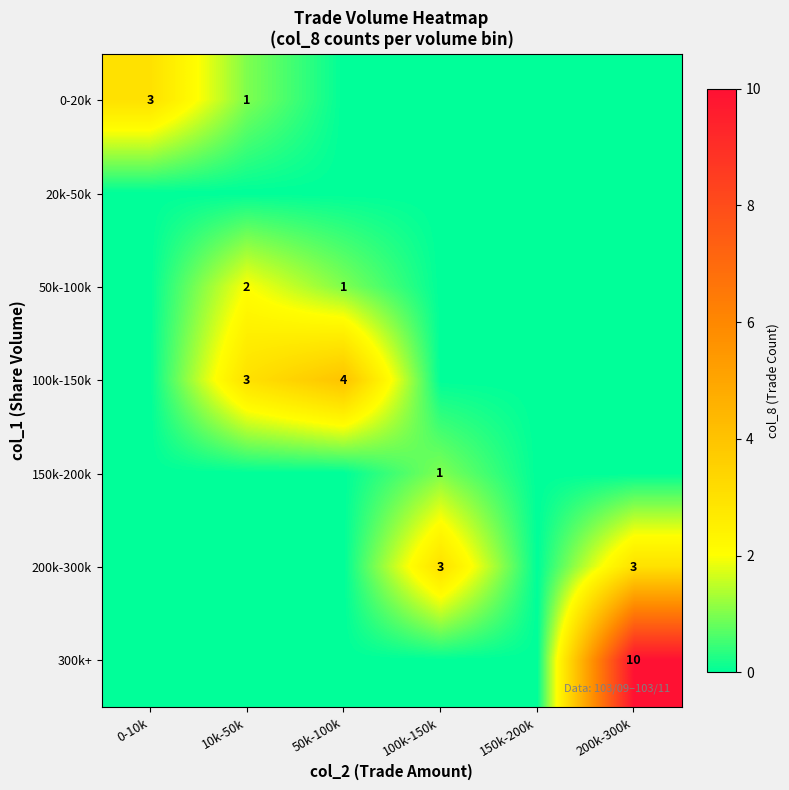

The 300k+ series shows -4 at 10k-50k. True or false?

False